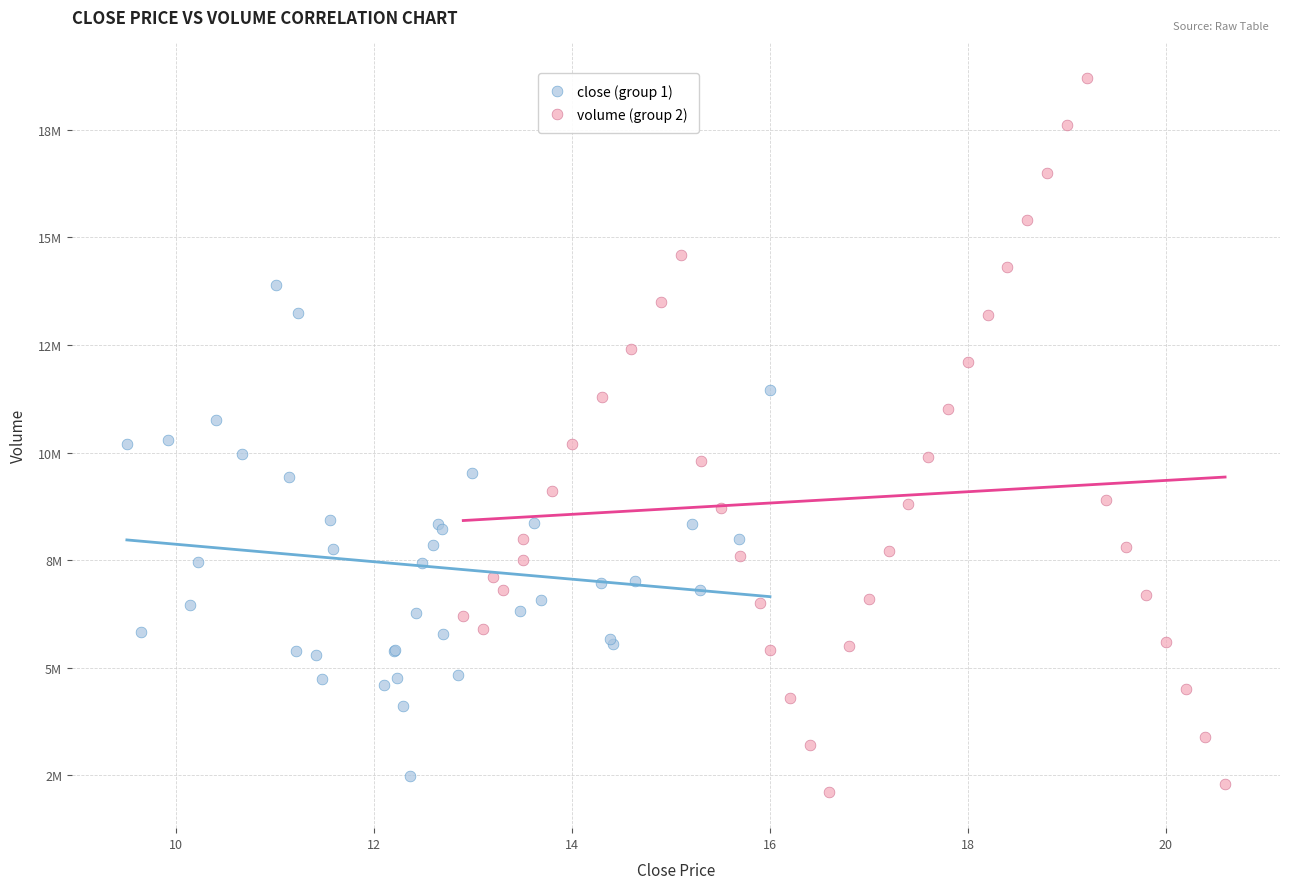

Which series contains the lowest Y value?

volume (group 2)